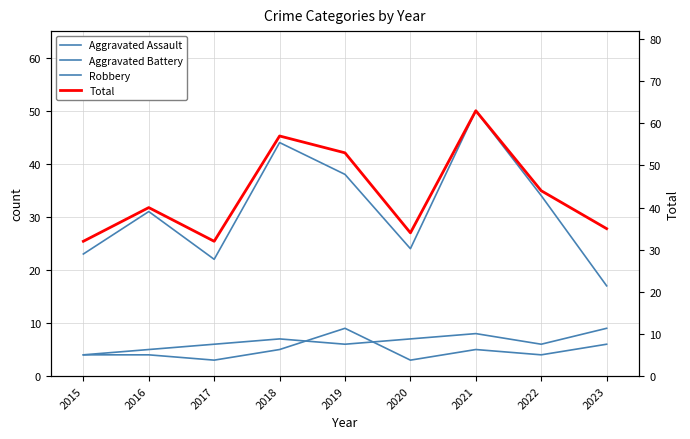

In Aggravated Assault, how many points are higher than both neighbors (excluding endpoints)?

2